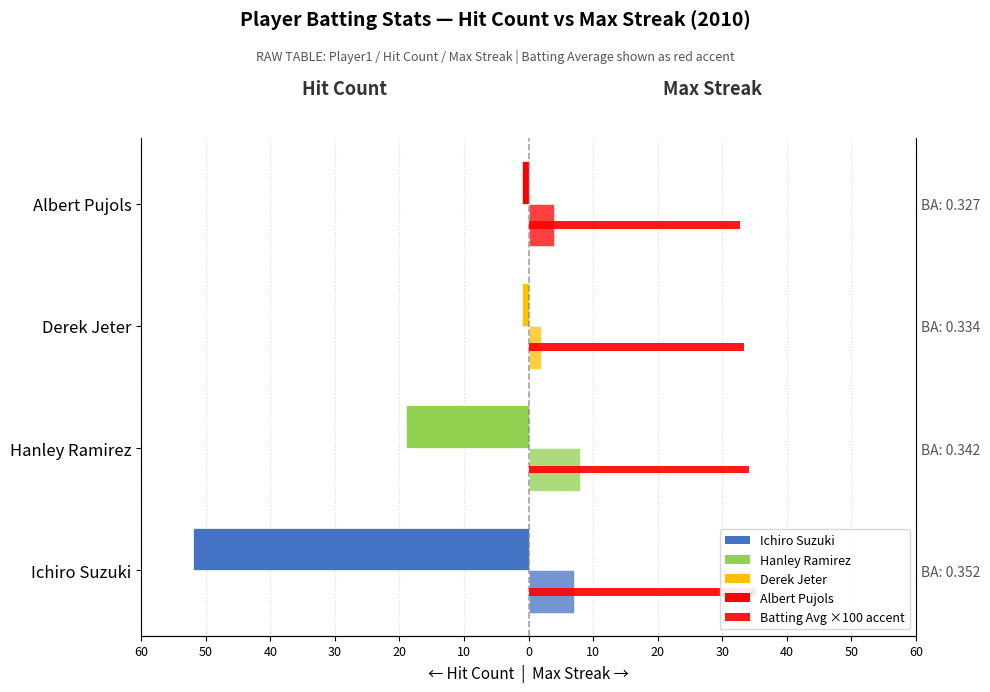

What is the value of the Max Streak (right) bar at the 1st from the left?

7